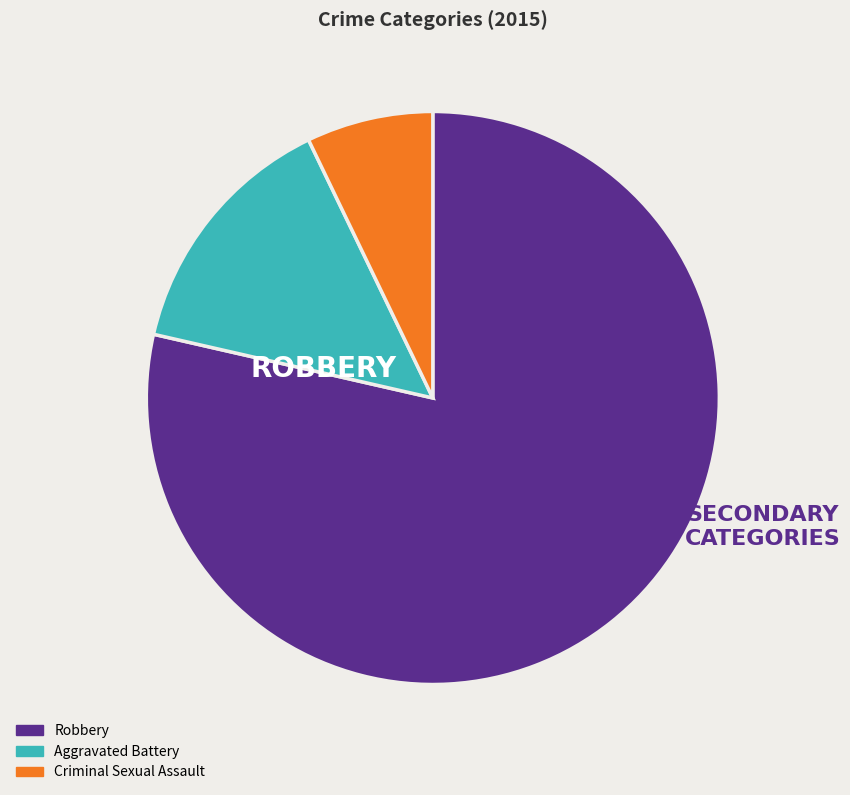

Is there a majority slice in this chart?

Yes